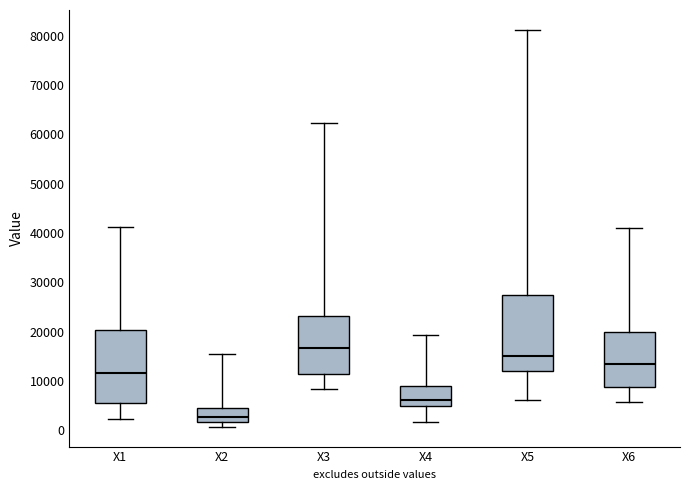

Where does the median line of the box for X4 sit on the y-axis? The values are not printed on the chart, so give them approximately, as read against the axis.

6000